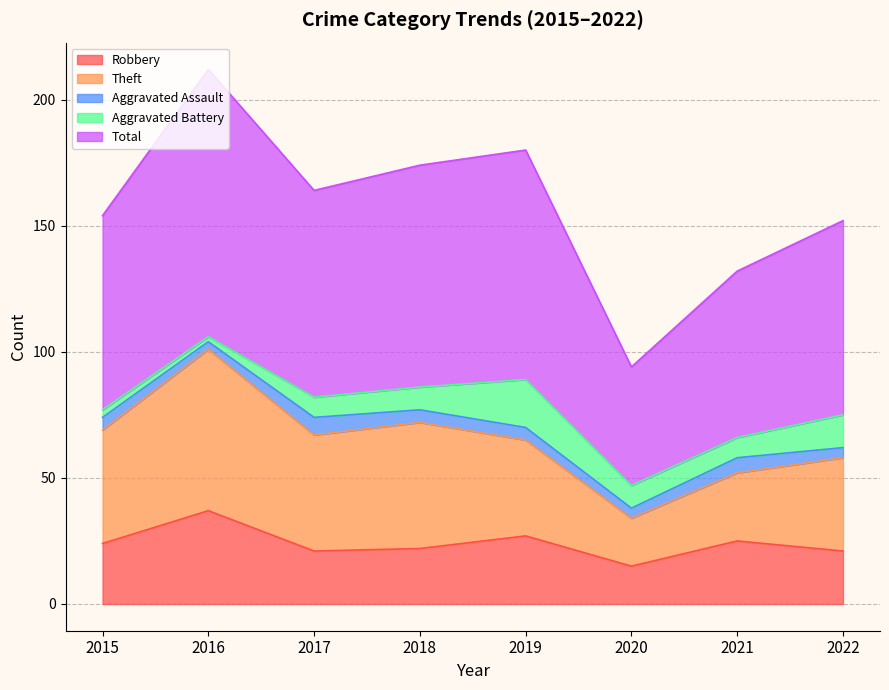

How many values in the Total series exceed 82?

3